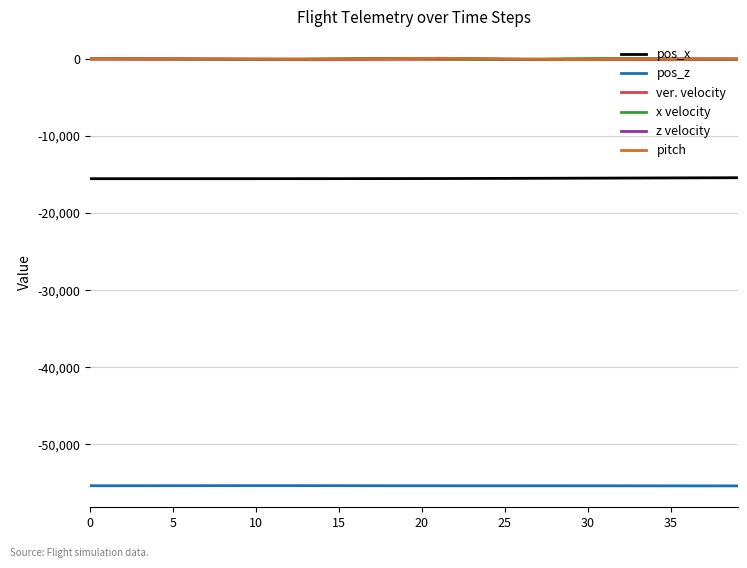

True or false: pos_z and pos_x intersect in this chart.

False